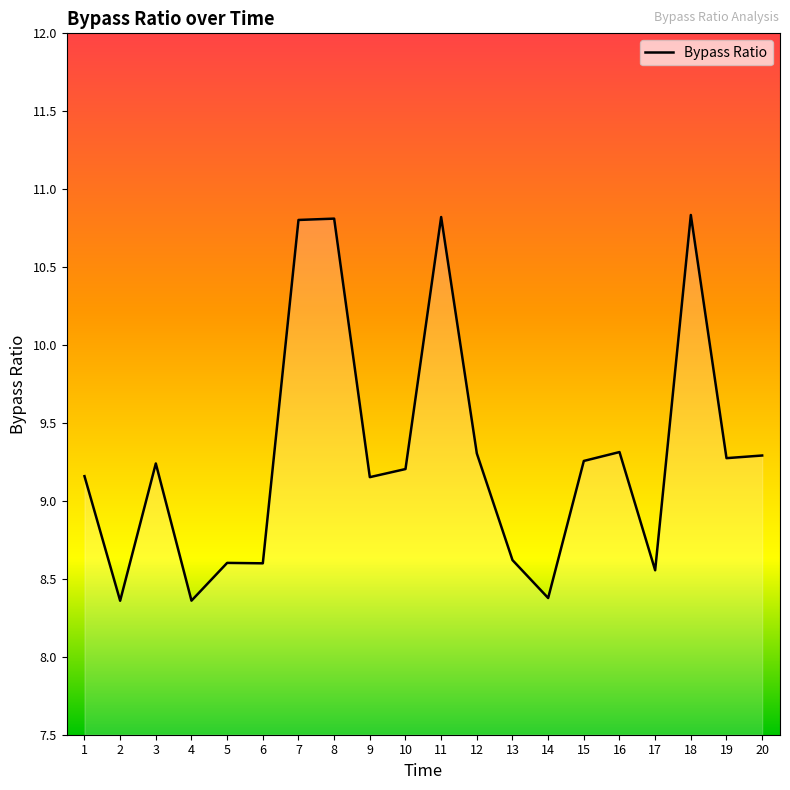

Is it true that the value at 3 is 9.2?

True